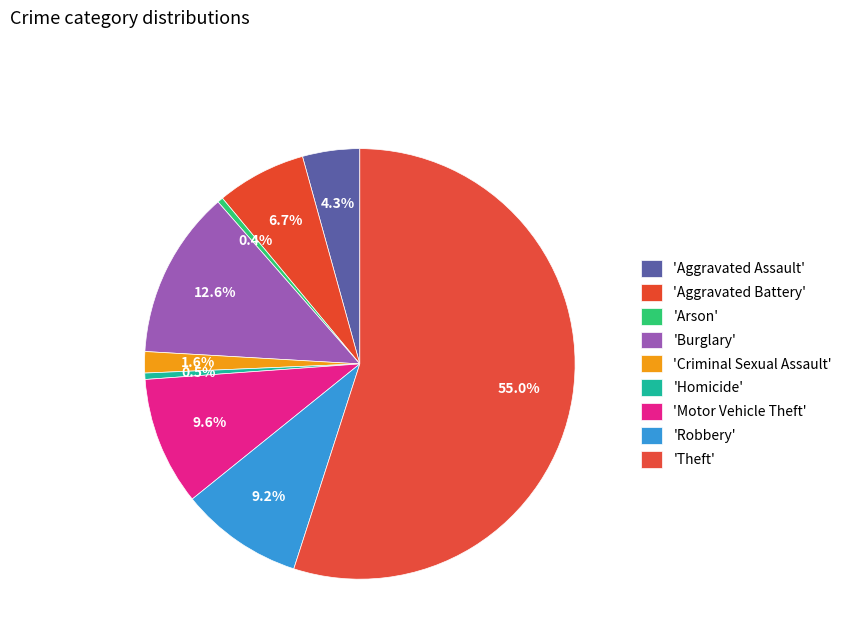

Which category has the smallest portion of the pie?

Arson